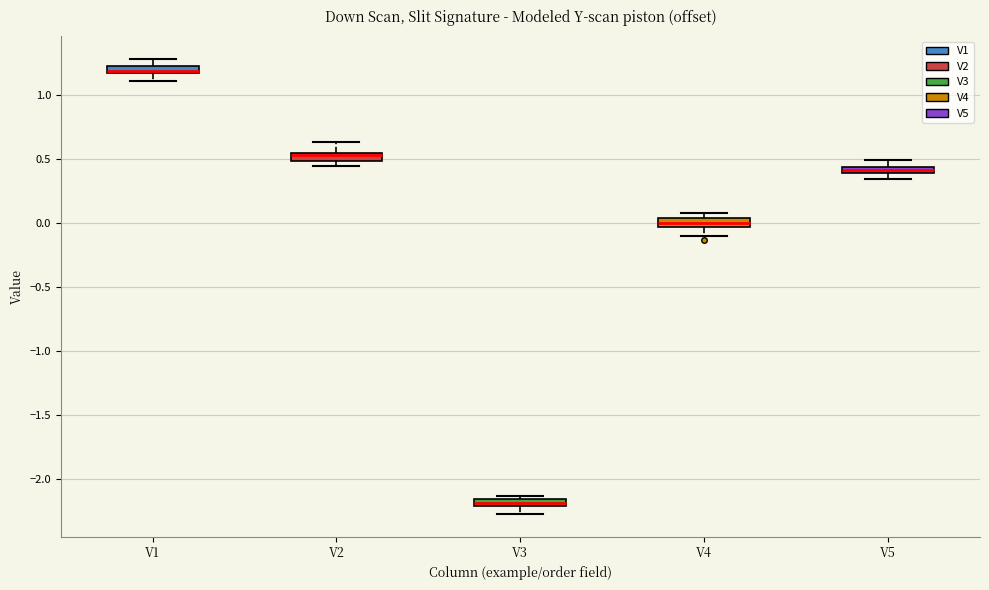

Which box's median line is the lowest?

V3